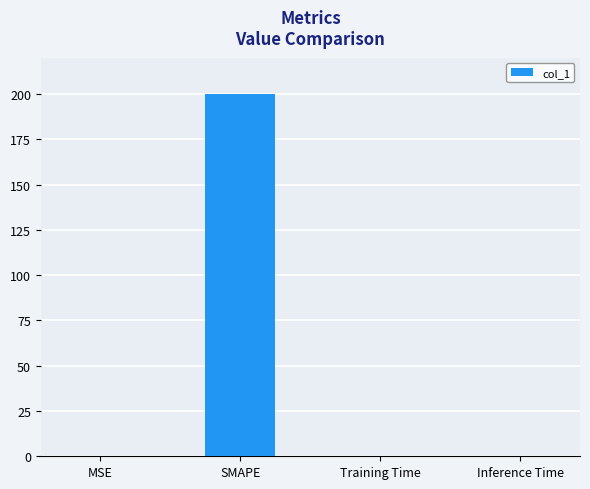

Are the bars horizontal?

No